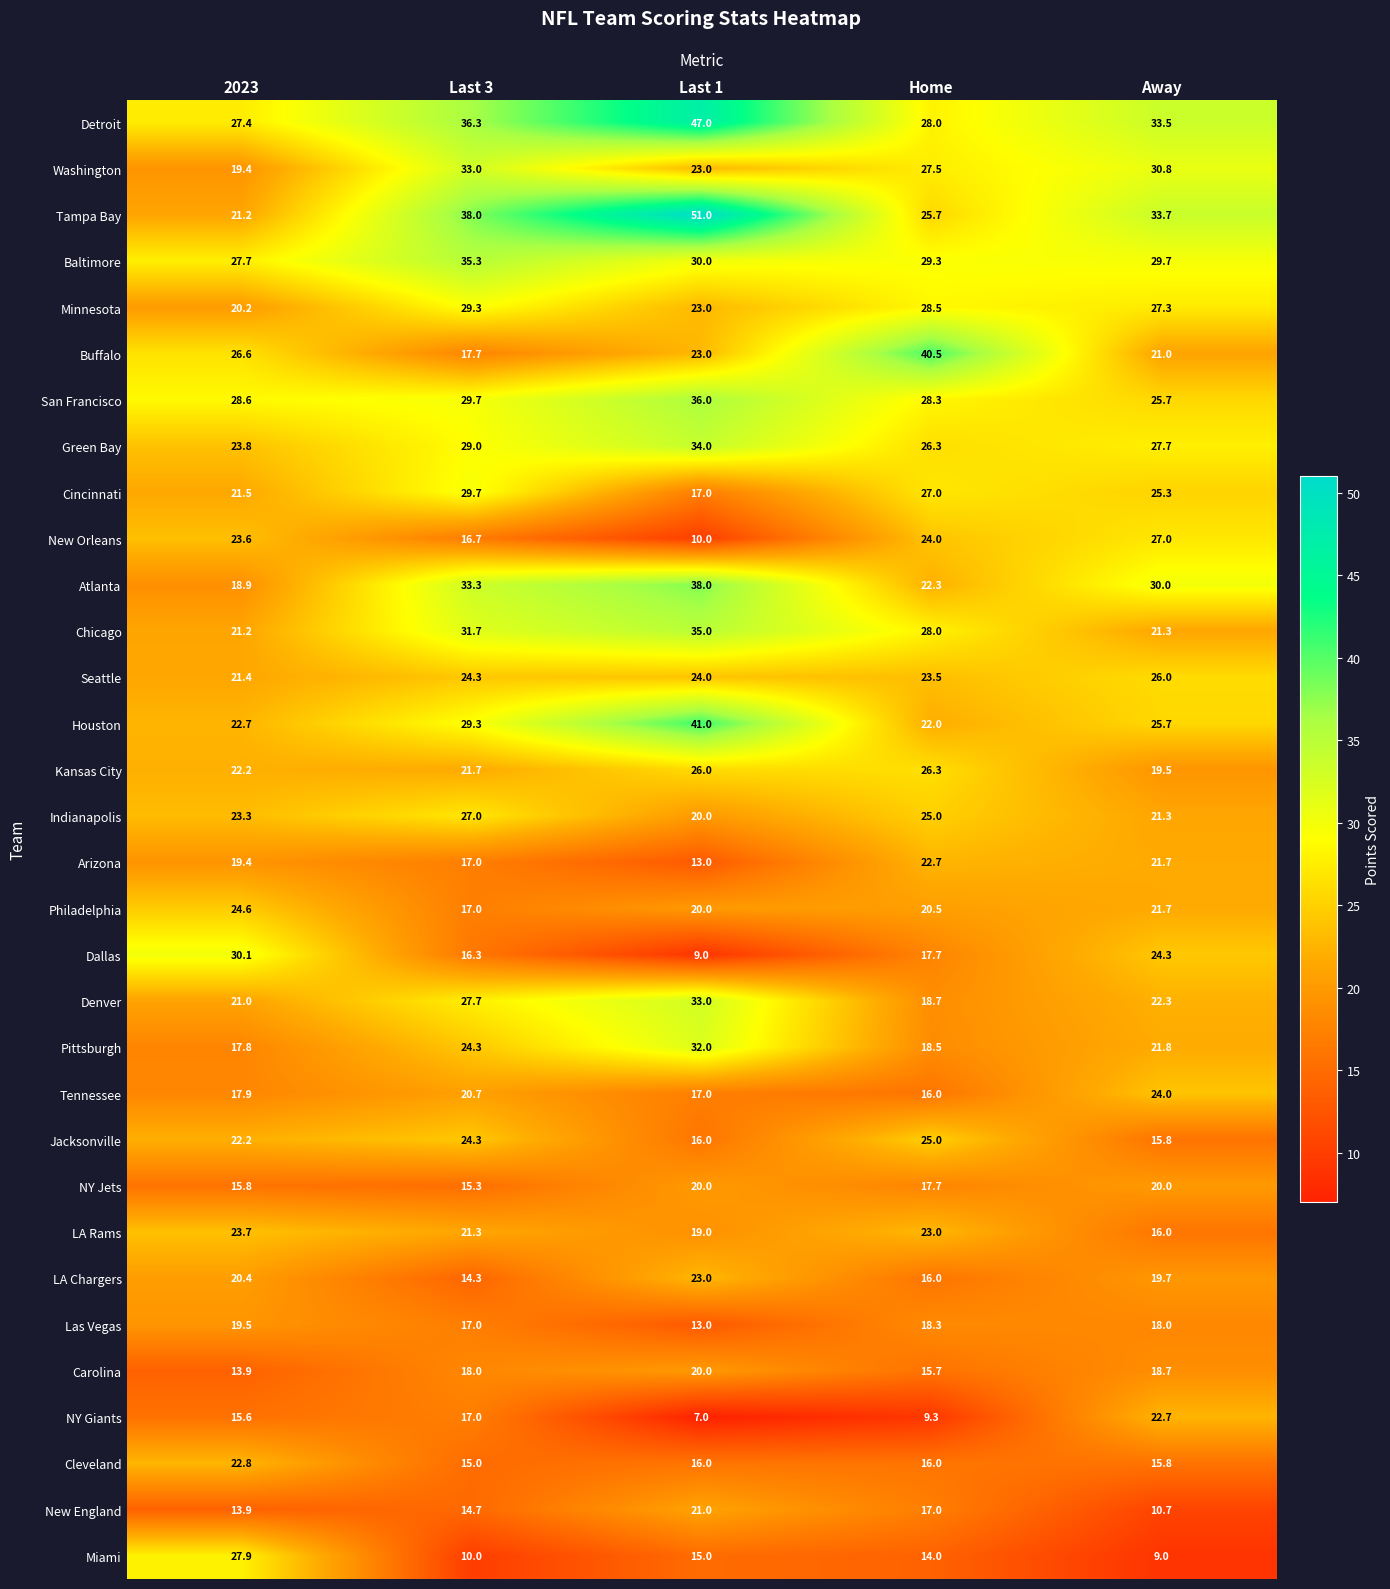

Between Home and Away, which series saw the biggest shift?

Buffalo